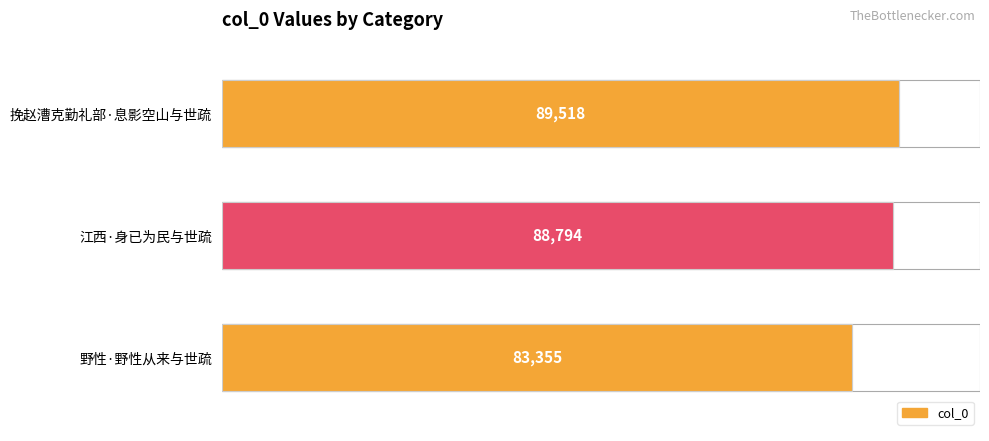

How many bars are there in total?

3